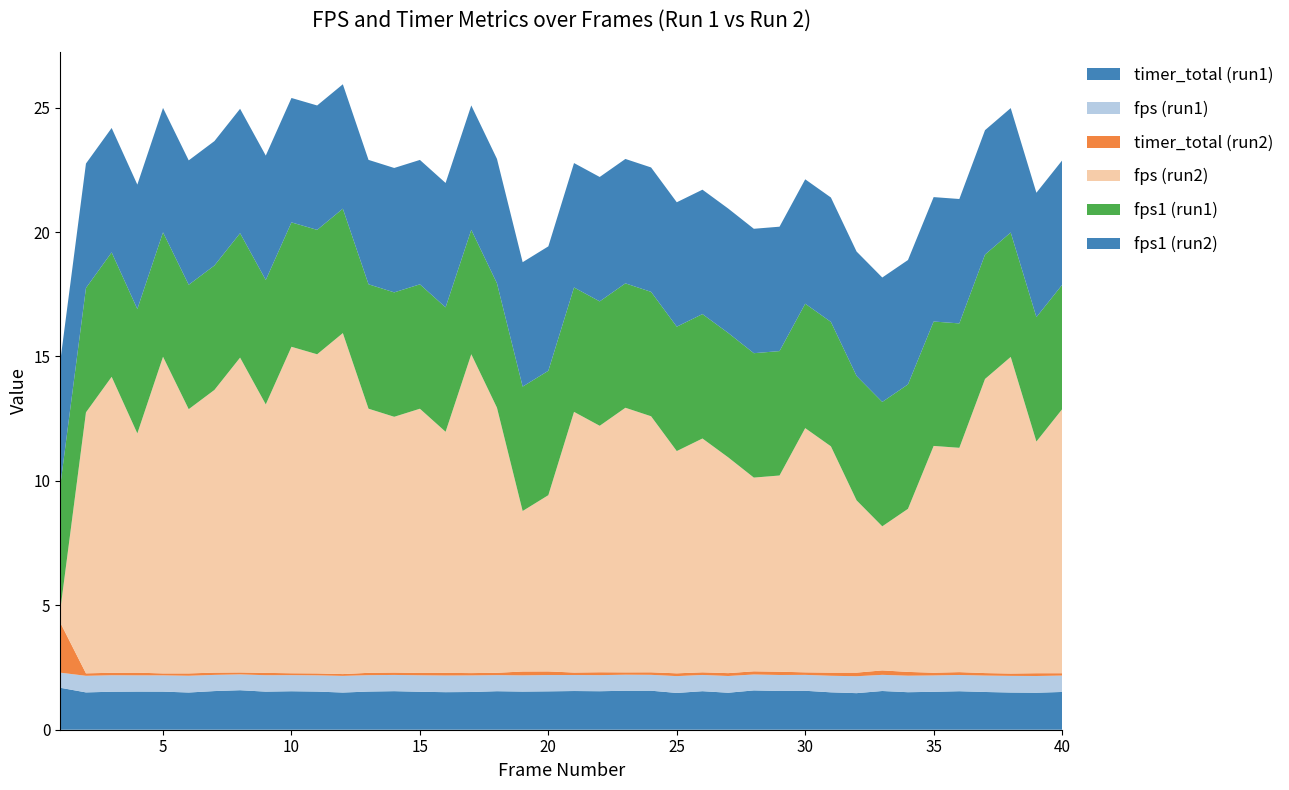

Reading left to right, list all the values displayed in this chart.

timer_total (run1): 1=1.7	2=1.5	3=1.5	4=1.5	5=1.5	6=1.5	7=1.6	8=1.6	9=1.5	10=1.5	11=1.5	12=1.5	13=1.5	14=1.5	15=1.5	16=1.5	17=1.5	18=1.5	19=1.5	20=1.5	21=1.6	22=1.5	23=1.6	24=1.6	25=1.5	26=1.5	27=1.5	28=1.6	29=1.6	30=1.6	31=1.5	32=1.5	33=1.6	34=1.5	35=1.5	36=1.5	37=1.5	38=1.5	39=1.5	40=1.5
fps (run1): 1=0.6	2=0.7	3=0.7	4=0.7	5=0.7	6=0.7	7=0.7	8=0.6	9=0.7	10=0.6	11=0.7	12=0.7	13=0.7	14=0.7	15=0.7	16=0.7	17=0.7	18=0.6	19=0.7	20=0.7	21=0.6	22=0.6	23=0.6	24=0.6	25=0.7	26=0.7	27=0.7	28=0.6	29=0.6	30=0.6	31=0.7	32=0.7	33=0.6	34=0.7	35=0.7	36=0.7	37=0.7	38=0.7	39=0.7	40=0.7
timer_total (run2): 1=2.0	2=0.1	3=0.1	4=0.1	5=0.1	6=0.1	7=0.1	8=0.1	9=0.1	10=0.1	11=0.1	12=0.1	13=0.1	14=0.1	15=0.1	16=0.1	17=0.1	18=0.1	19=0.2	20=0.1	21=0.1	22=0.1	23=0.1	24=0.1	25=0.1	26=0.1	27=0.1	28=0.1	29=0.1	30=0.1	31=0.1	32=0.1	33=0.2	34=0.2	35=0.1	36=0.1	37=0.1	38=0.1	39=0.1	40=0.1
fps (run2): 1=0.5	2=10.5	3=11.9	4=9.6	5=12.7	6=10.6	7=11.4	8=12.7	9=10.8	10=13.1	11=12.8	12=13.7	13=10.6	14=10.3	15=10.6	16=9.7	17=12.8	18=10.7	19=6.5	20=7.1	21=10.5	22=9.9	23=10.6	24=10.3	25=8.9	26=9.4	27=8.7	28=7.8	29=7.9	30=9.8	31=9.1	32=6.9	33=5.8	34=6.6	35=9.1	36=9.0	37=11.8	38=12.7	39=9.3	40=10.6
fps1 (run1): 1=5.0	2=5.0	3=5.0	4=5.0	5=5.0	6=5.0	7=5.0	8=5.0	9=5.0	10=5.0	11=5.0	12=5.0	13=5.0	14=5.0	15=5.0	16=5.0	17=5.0	18=5.0	19=5.0	20=5.0	21=5.0	22=5.0	23=5.0	24=5.0	25=5.0	26=5.0	27=5.0	28=5.0	29=5.0	30=5.0	31=5.0	32=5.0	33=5.0	34=5.0	35=5.0	36=5.0	37=5.0	38=5.0	39=5.0	40=5.0
fps1 (run2): 1=5.0	2=5.0	3=5.0	4=5.0	5=5.0	6=5.0	7=5.0	8=5.0	9=5.0	10=5.0	11=5.0	12=5.0	13=5.0	14=5.0	15=5.0	16=5.0	17=5.0	18=5.0	19=5.0	20=5.0	21=5.0	22=5.0	23=5.0	24=5.0	25=5.0	26=5.0	27=5.0	28=5.0	29=5.0	30=5.0	31=5.0	32=5.0	33=5.0	34=5.0	35=5.0	36=5.0	37=5.0	38=5.0	39=5.0	40=5.0